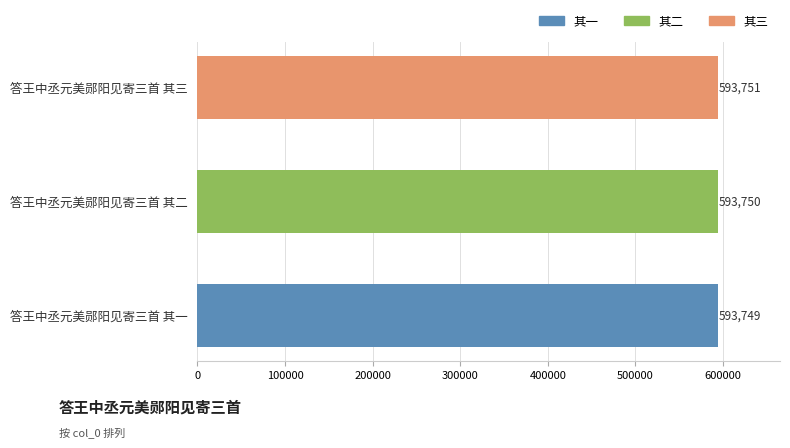

Approximately how many times larger is the value at 答王中丞元美郧阳见寄三首 其一 compared to 答王中丞元美郧阳见寄三首 其二?

1.0